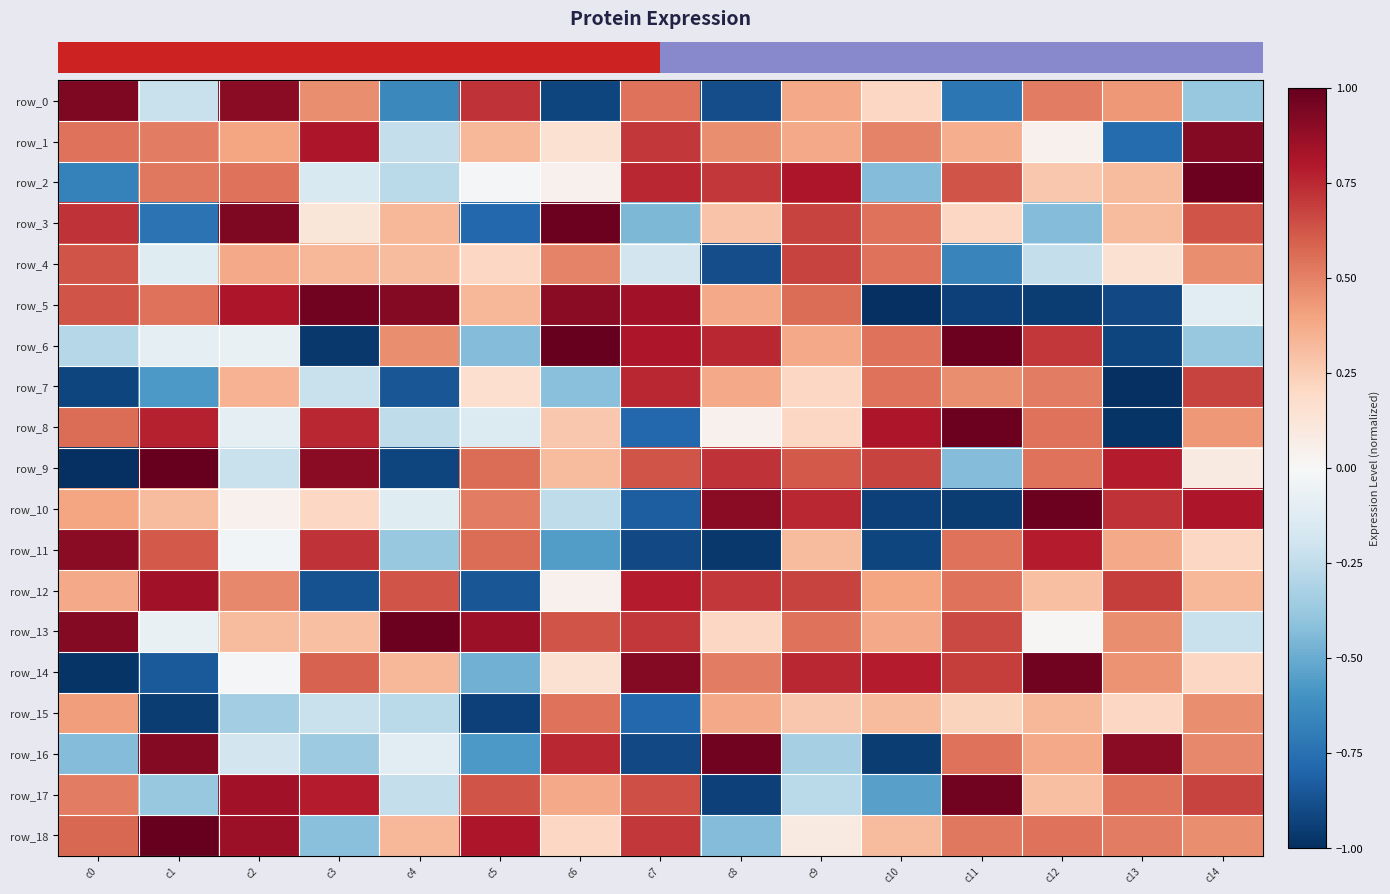

Where does the row_0 series first go above 0?

c0